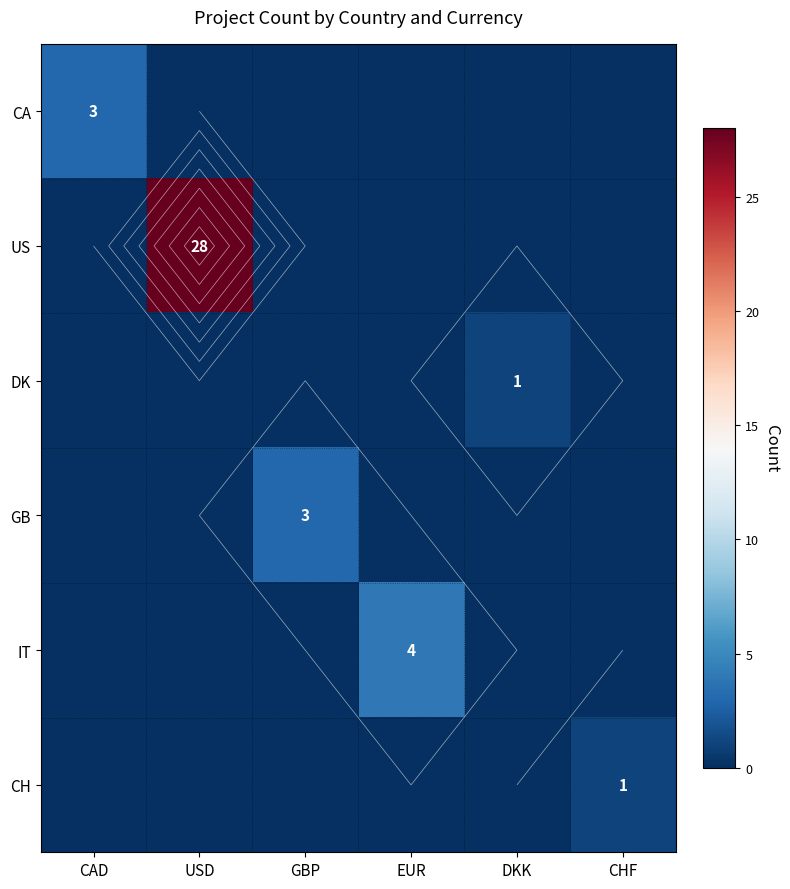

What is the difference between the maximum and minimum values in the DK series?

1